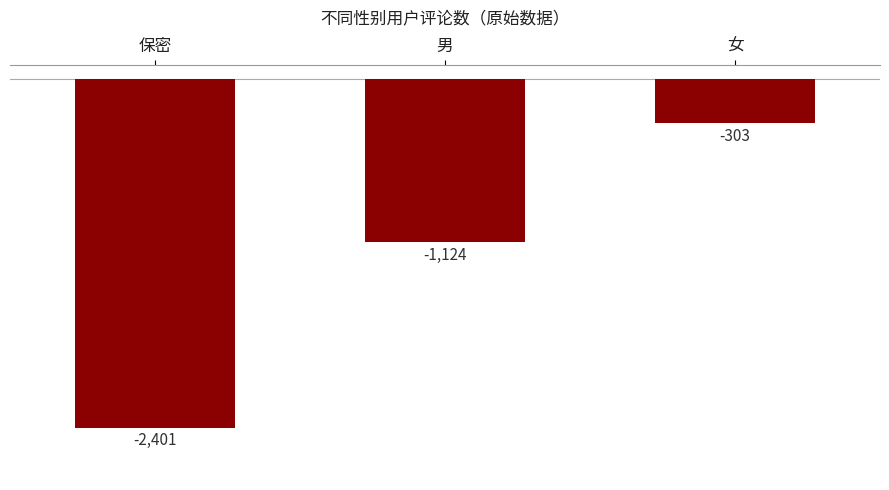

How many bars are there in total?

3